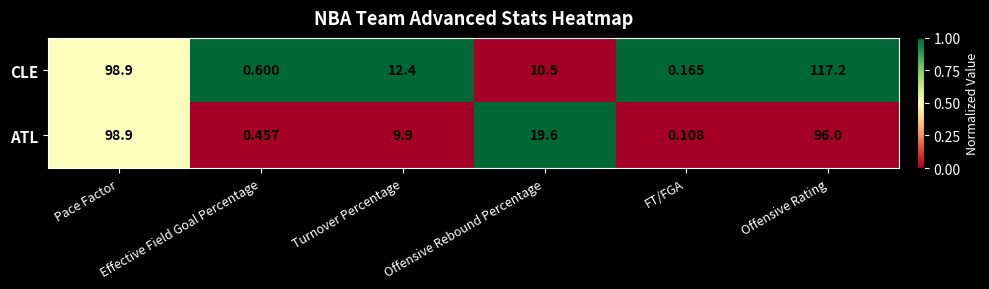

Which series has the largest total across all categories?

CLE